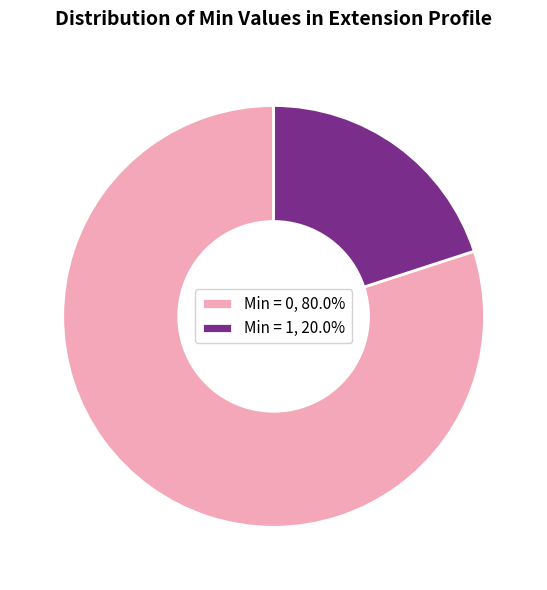

Count the number of slices in the pie.

2